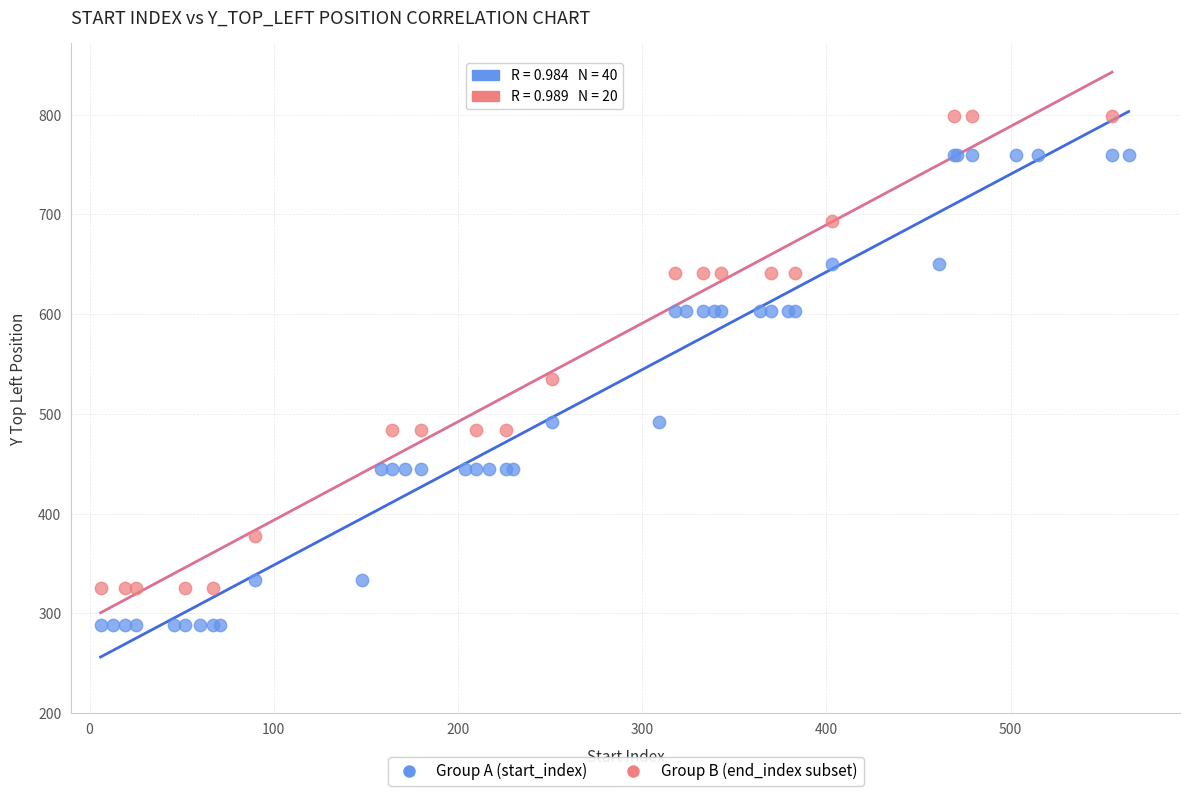

Which series contains the lowest Y value?

Group A (start_index)